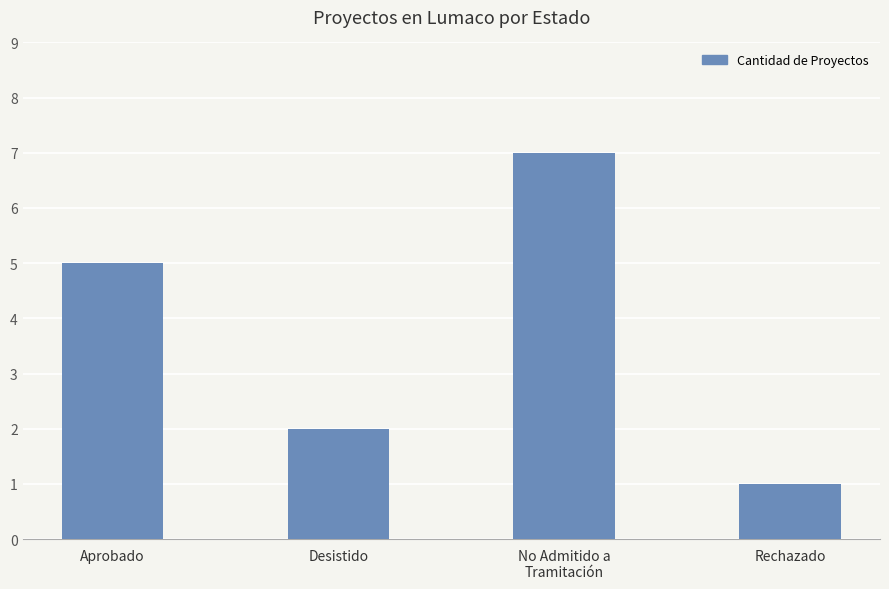

Where is the data nearest to the value 4?

Aprobado